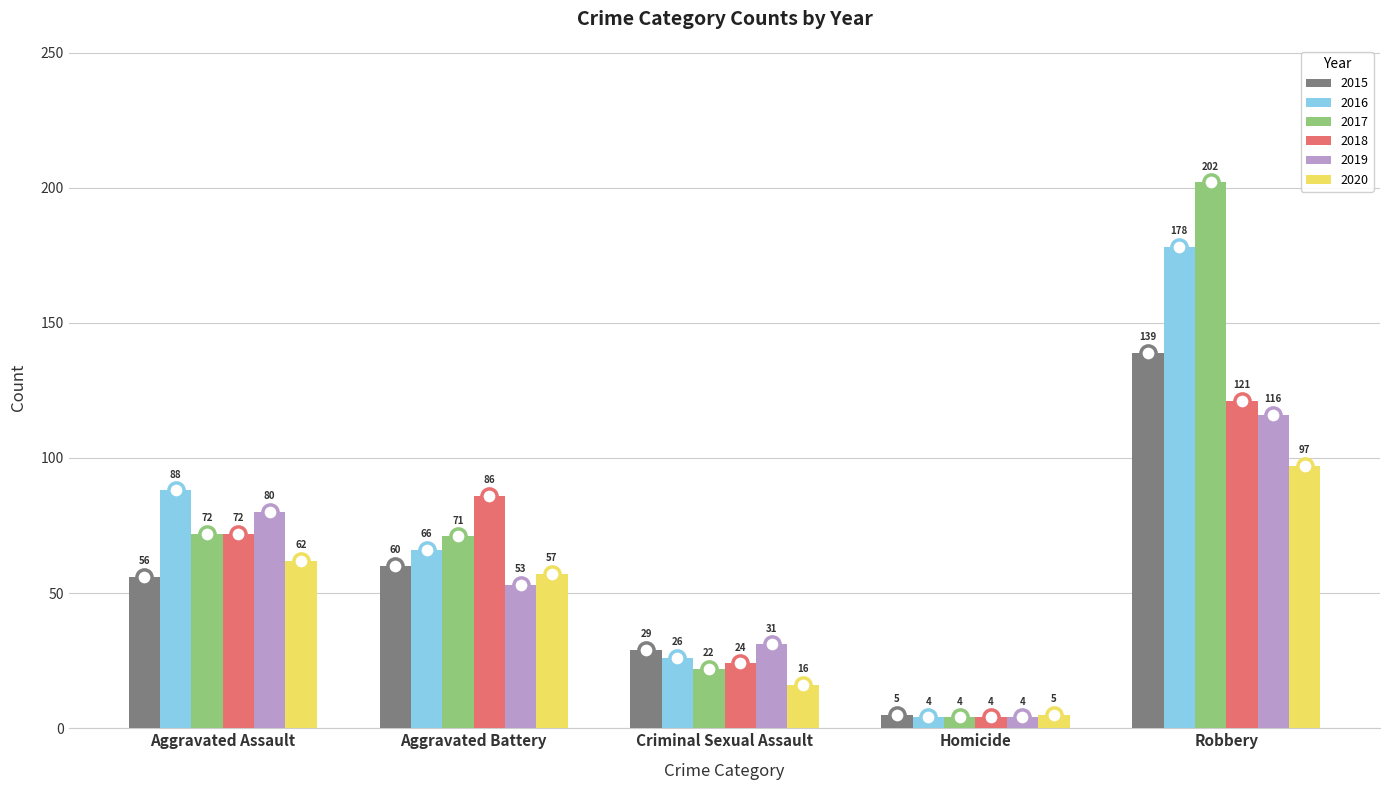

What is the total value across all series at Criminal Sexual Assault?

148